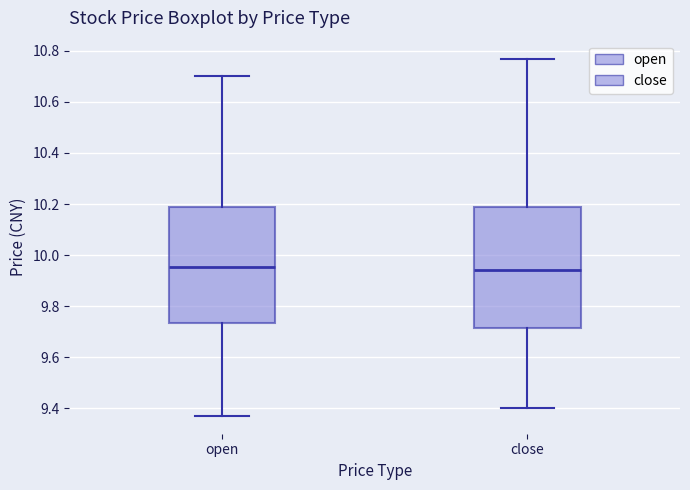

Comparing the boxes themselves (not the whiskers), which one is the tallest?

close